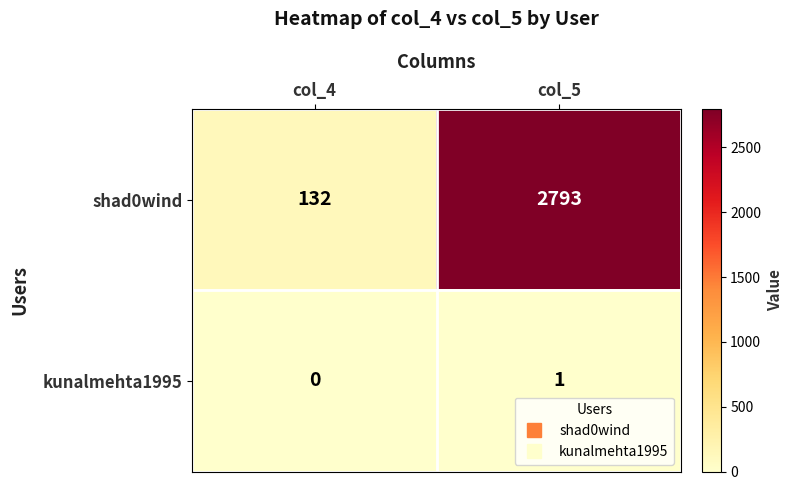

The value of kunalmehta1995 at col_5 is 2. True or false?

False